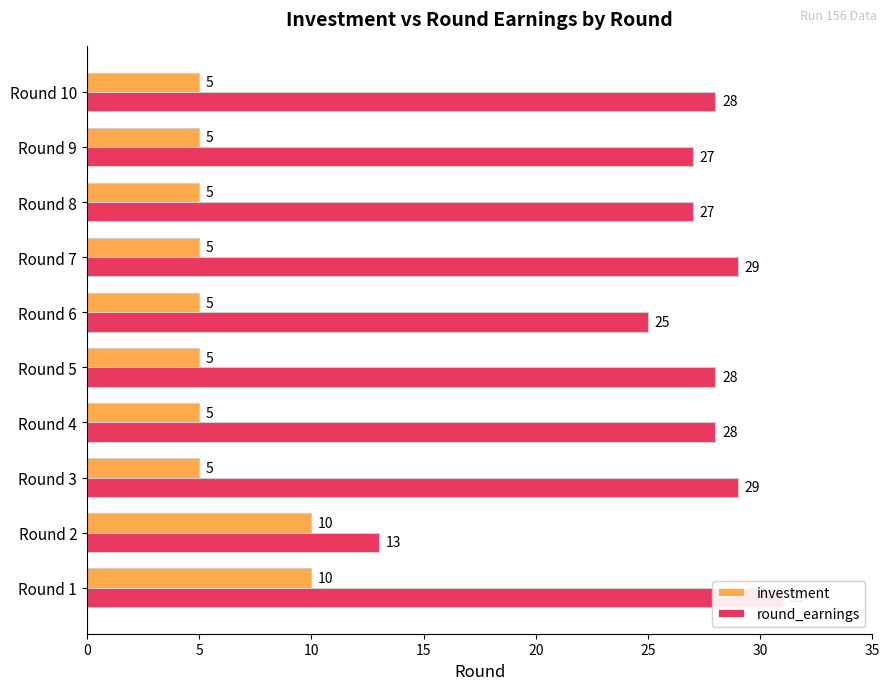

Rank the series at 10 from lowest to highest value.

investment, round_earnings